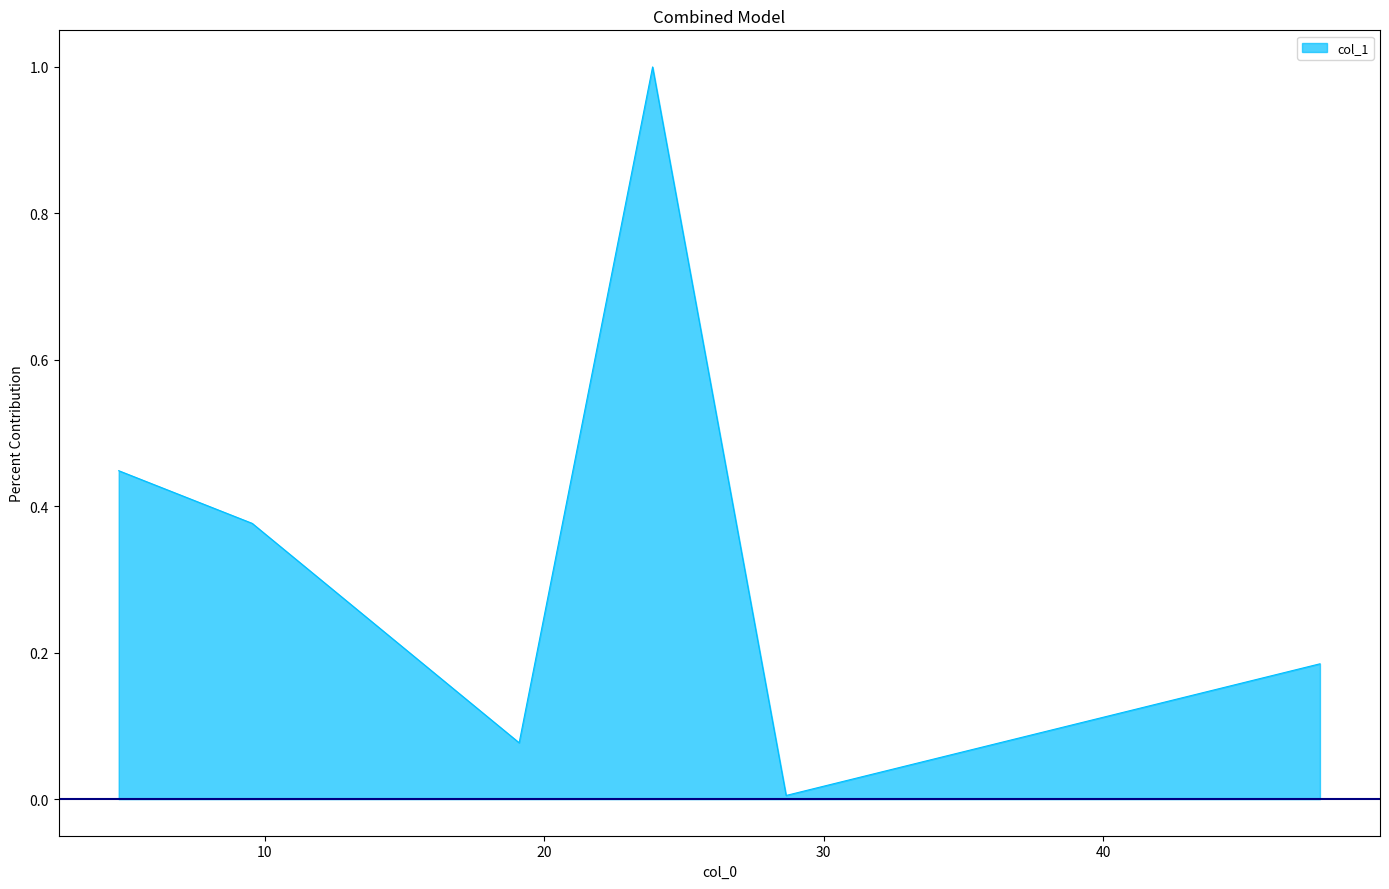

What is the difference between the maximum and minimum values?

1.0